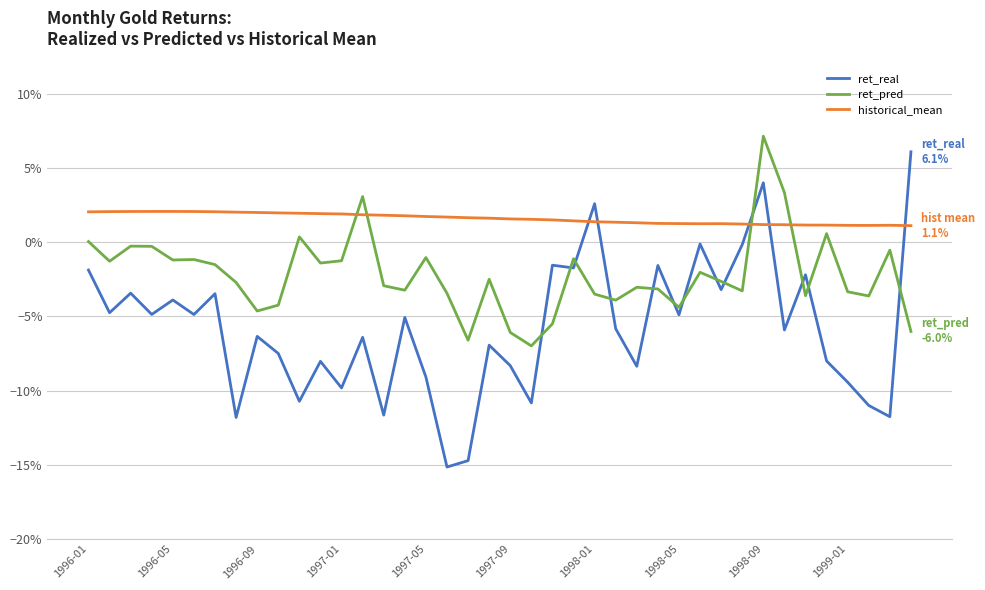

Does the chart display data point markers on the line(s)?

No